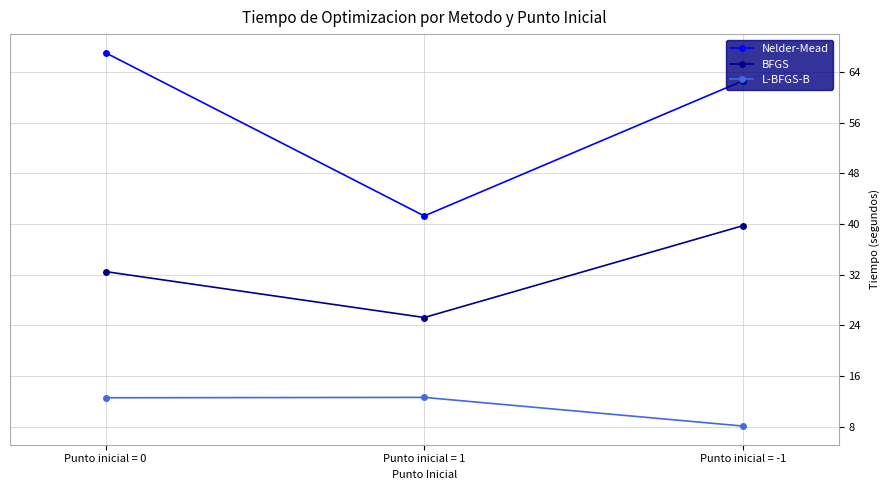

How many lines are shown in the chart?

3